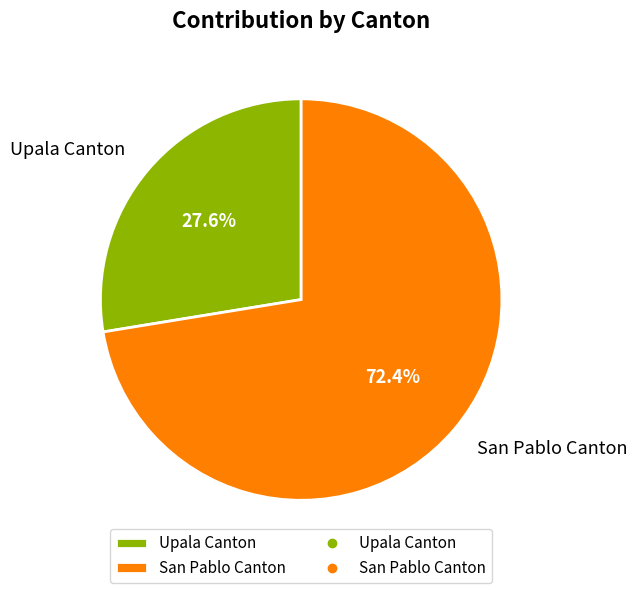

Between San Pablo Canton and Upala Canton, which is larger?

San Pablo Canton